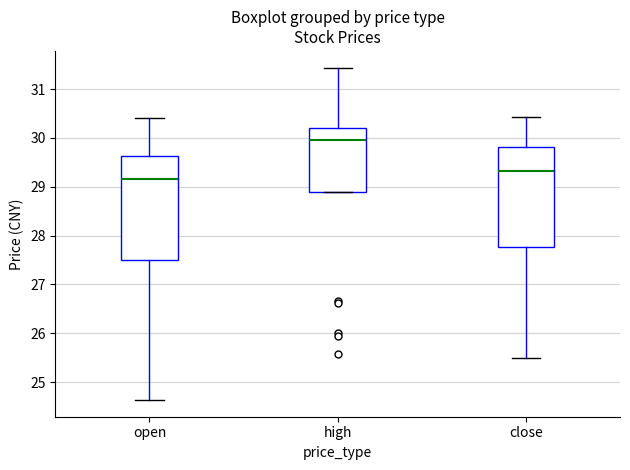

Reading left to right, read every box against the y-axis: the position of its median line, the range the box covers, and the ends of its whiskers. The values are not printed on the chart, so give them approximately, as read against the axis.

open: median 29.2, box 27.5 to 29.6, whiskers 24.6 to 30.4
high: median 30.0, box 28.9 to 30.2, whiskers 28.9 to 31.4
close: median 29.3, box 27.8 to 29.8, whiskers 25.5 to 30.4